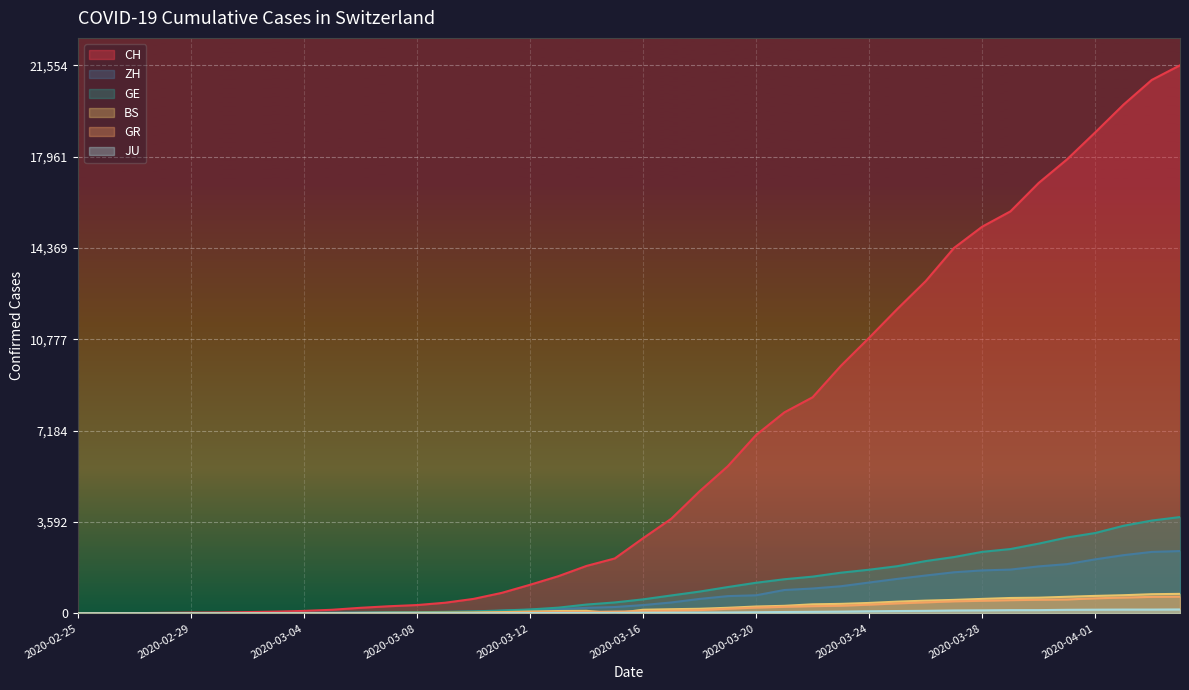

Rank the series by their maximum value, from lowest to highest.

JU, GR, BS, ZH, GE, CH